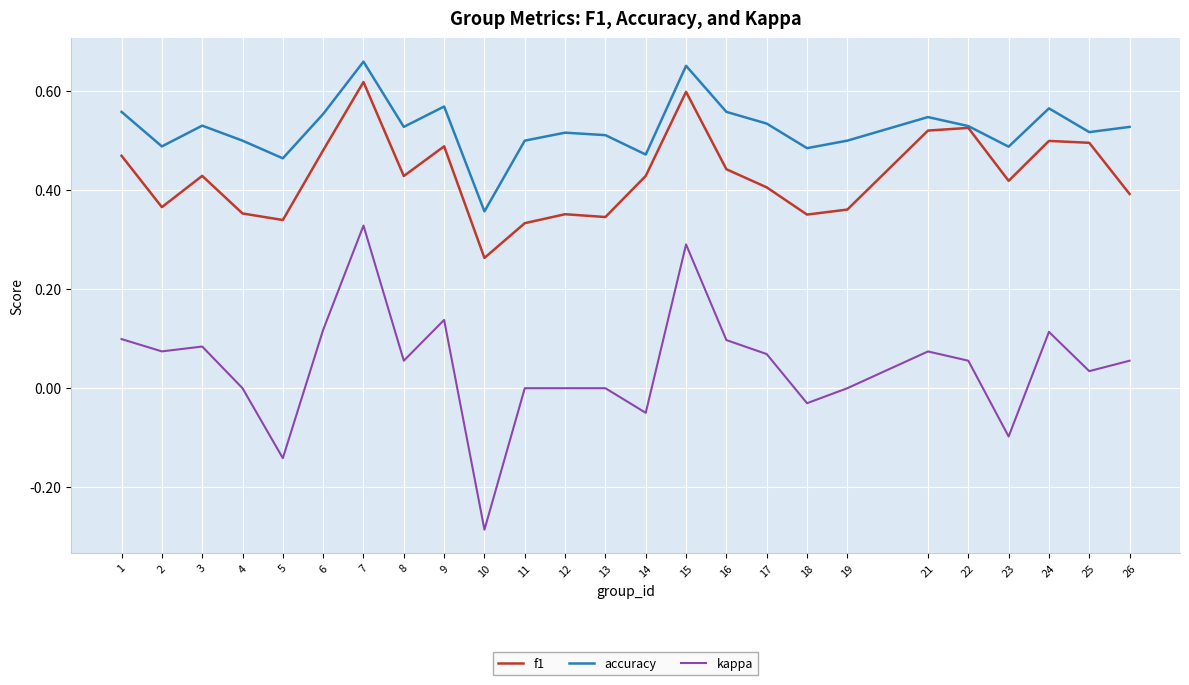

Which series has the widest spread of values?

kappa